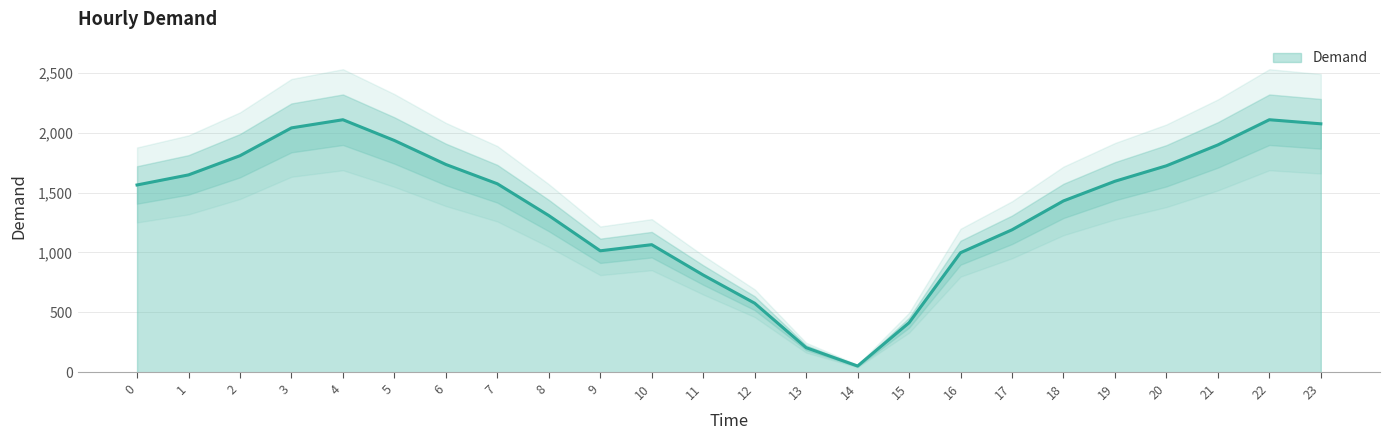

What is the smallest value displayed?

53